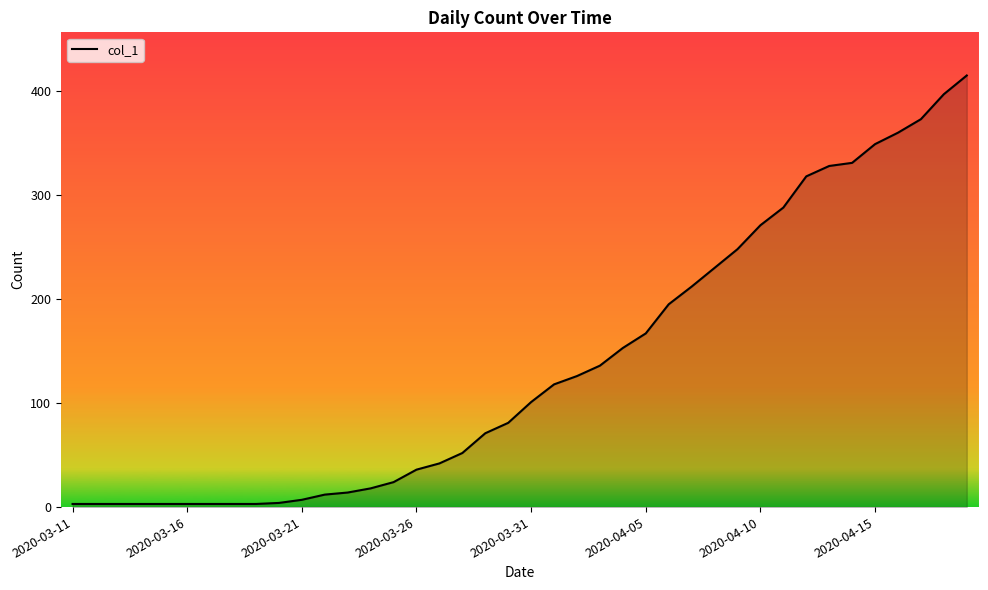

What is the difference between the maximum and minimum values?

412